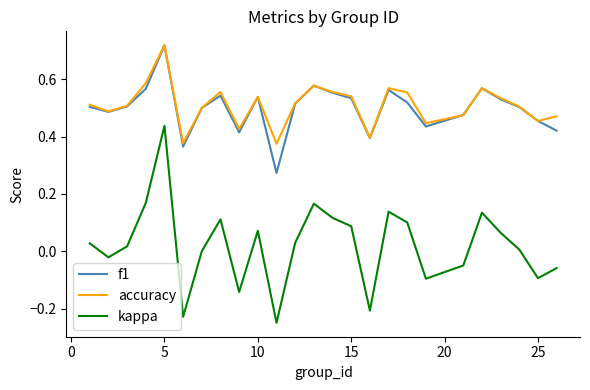

True or false: kappa and f1 cross at least once.

False